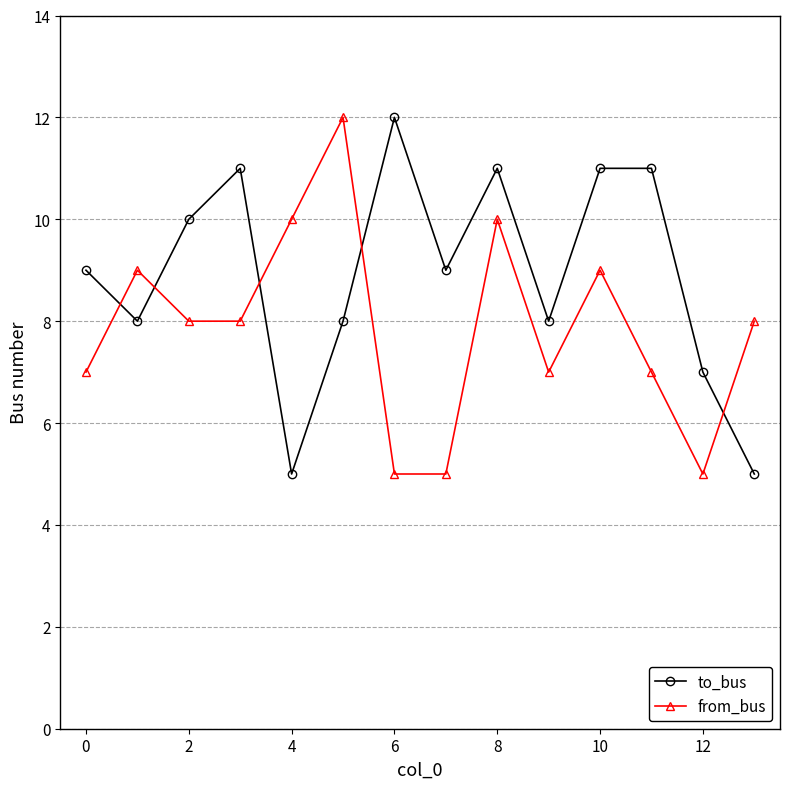

How many data points does each series have?

14